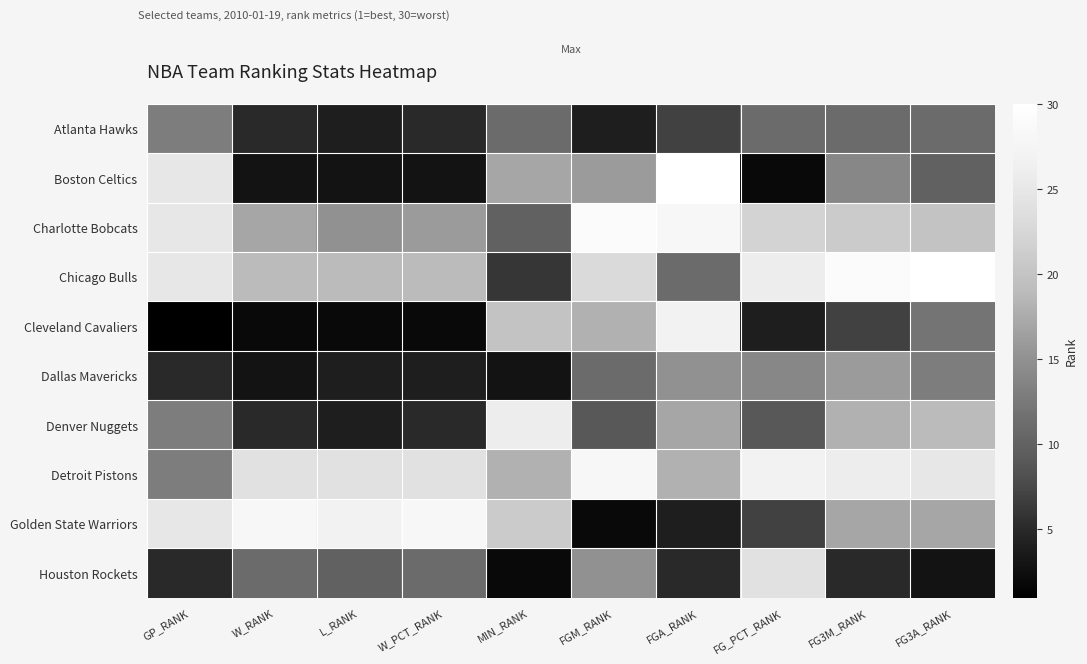

What is the total value across all series at MIN_RANK?

134